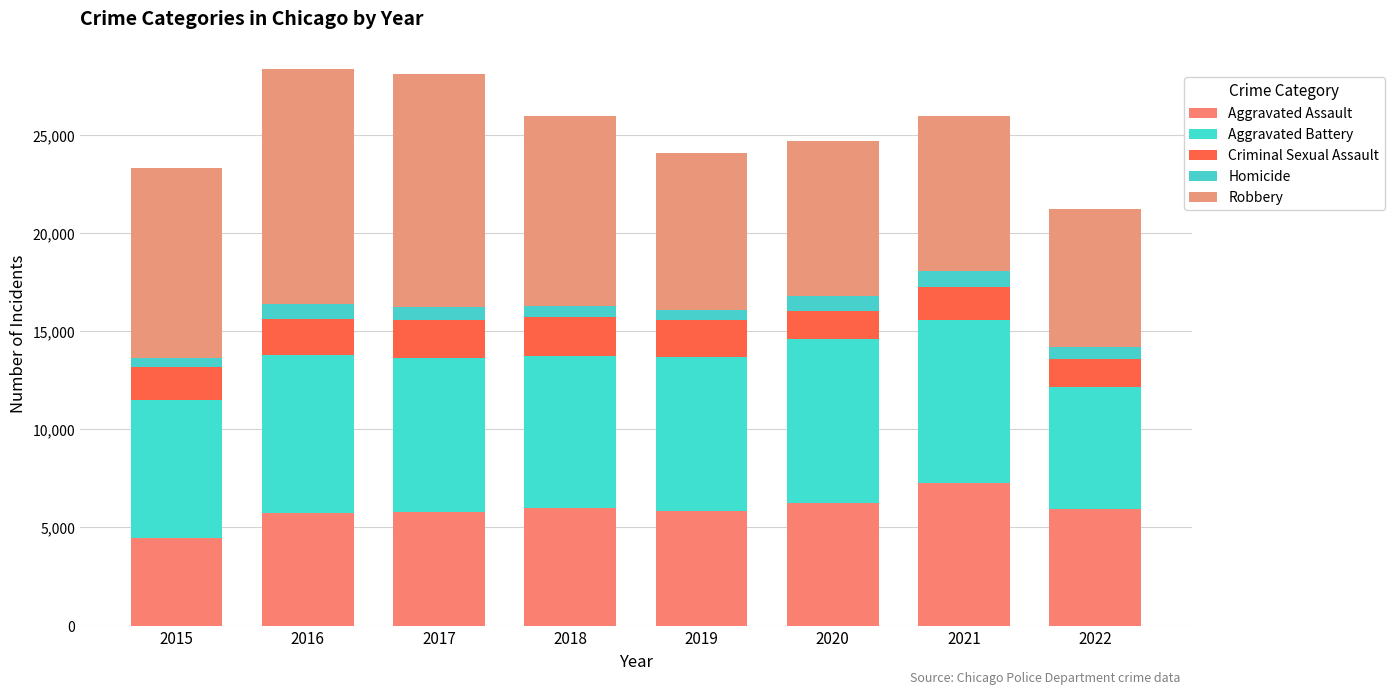

Which has a higher value, 2019 or 2015?

2019